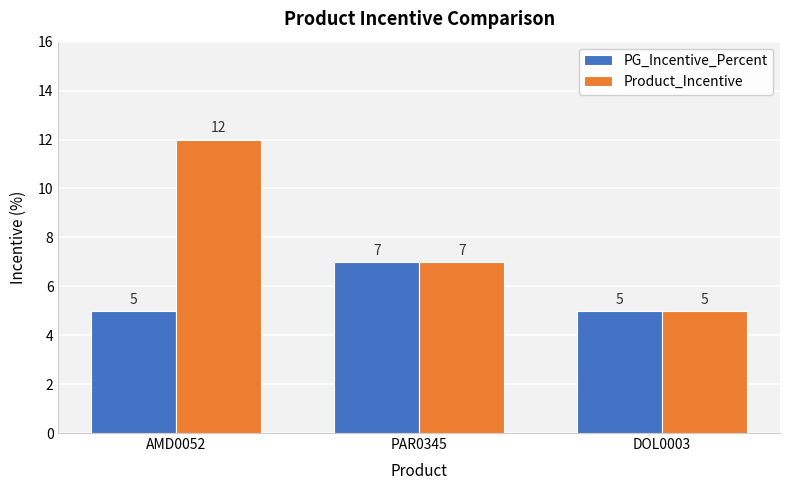

How many bars are there in each group?

2